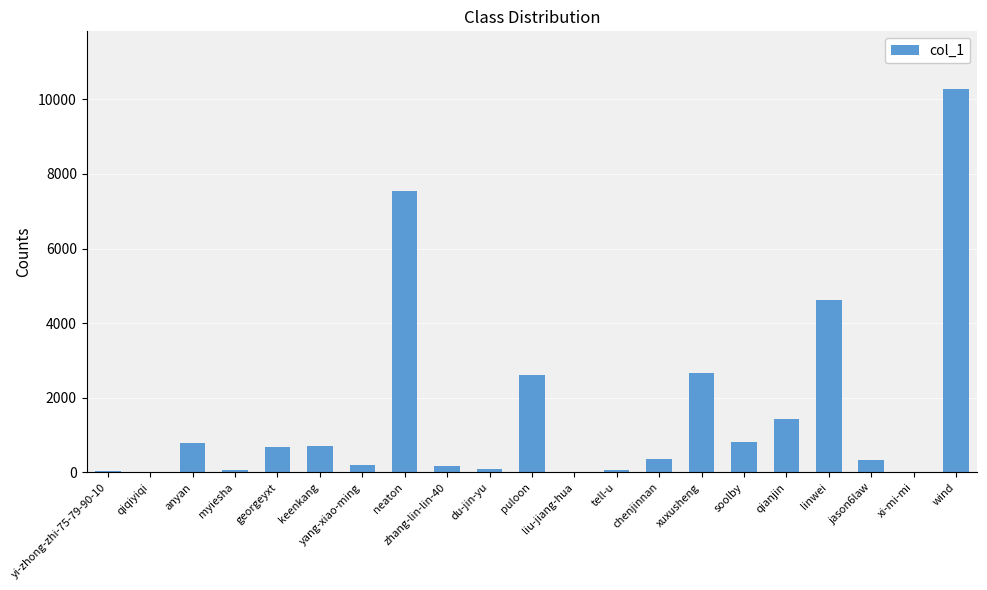

Where is the data nearest to the value 5147?

linwei